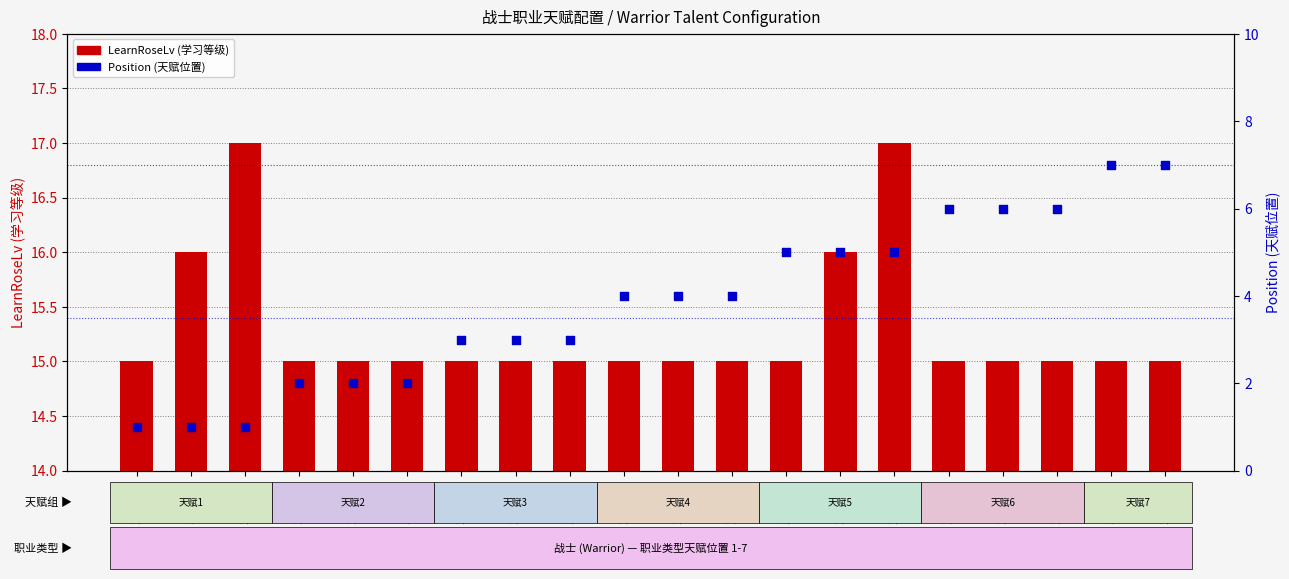

Which series has the widest spread of Y values?

Position (天赋位置)